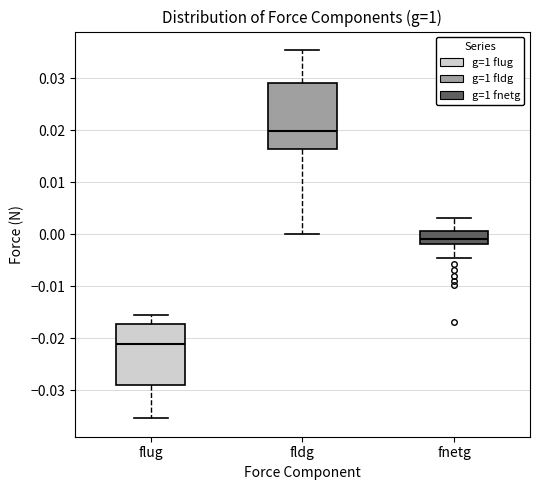

Reading left to right, transcribe this box plot: for each box, give where its median line is, the range the box spans, and where its two whiskers end, as read against the y-axis. The values are not printed on the chart, so give them approximately, as read against the axis.

flug: median -0.021, box -0.029 to -0.017, whiskers -0.035 to -0.016
fldg: median 0.020, box 0.016 to 0.029, whiskers 0.000 to 0.035
fnetg: median -0.001, box -0.002 to 0.001, whiskers -0.005 to 0.003